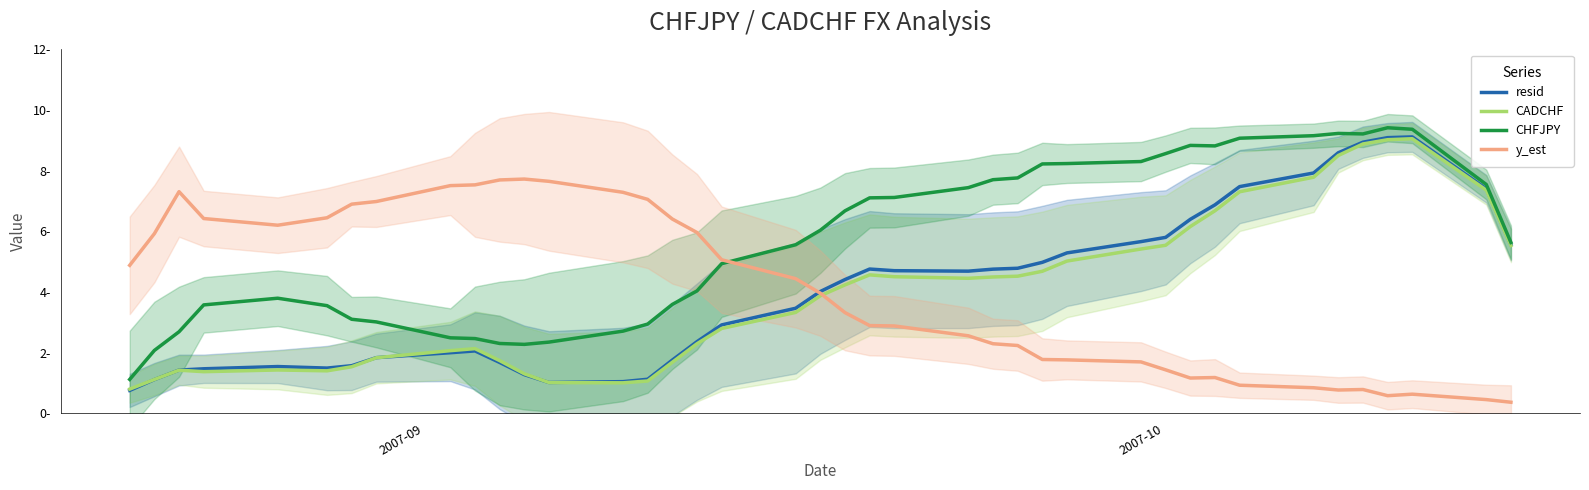

How many lines are shown in the chart?

4